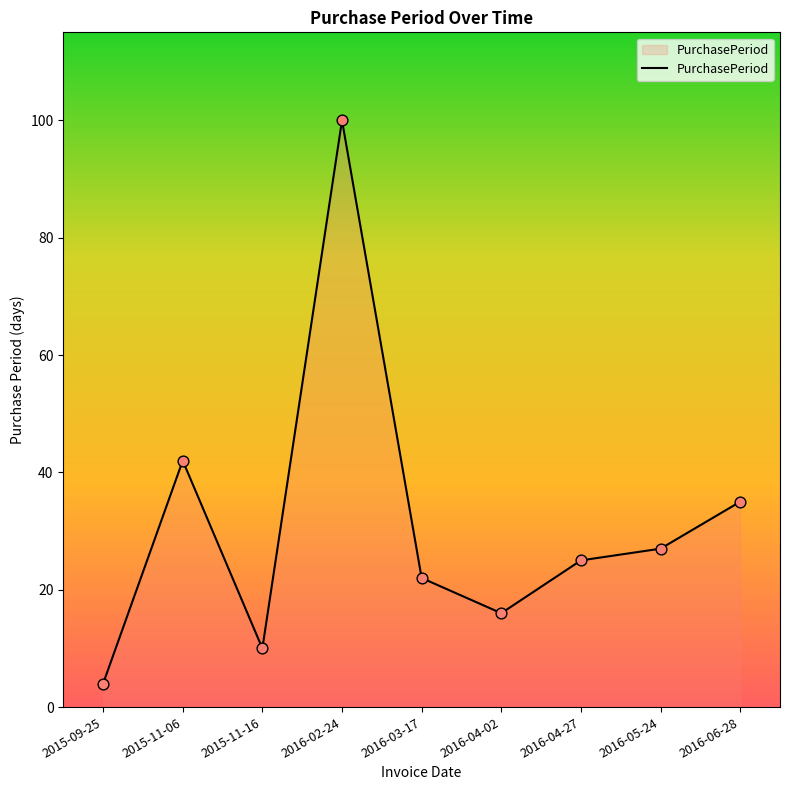

Approximately how many times larger is the value at 2015-11-16 compared to 2016-04-27?

0.4